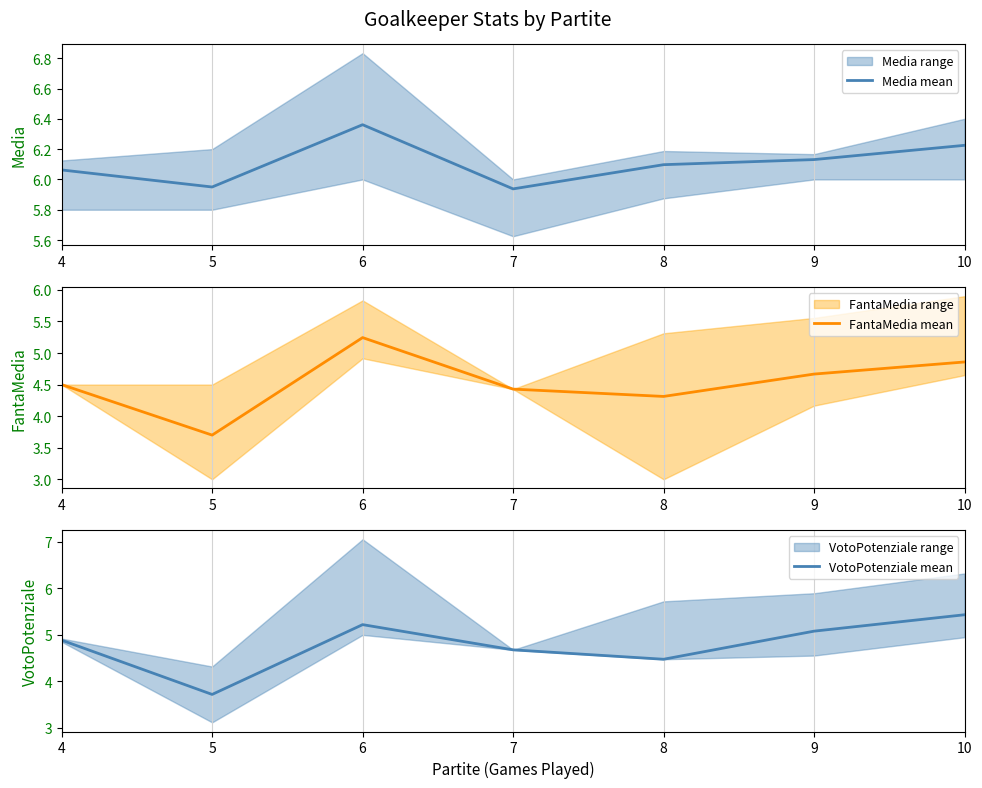

What is the total value across all series at 9?

15.9